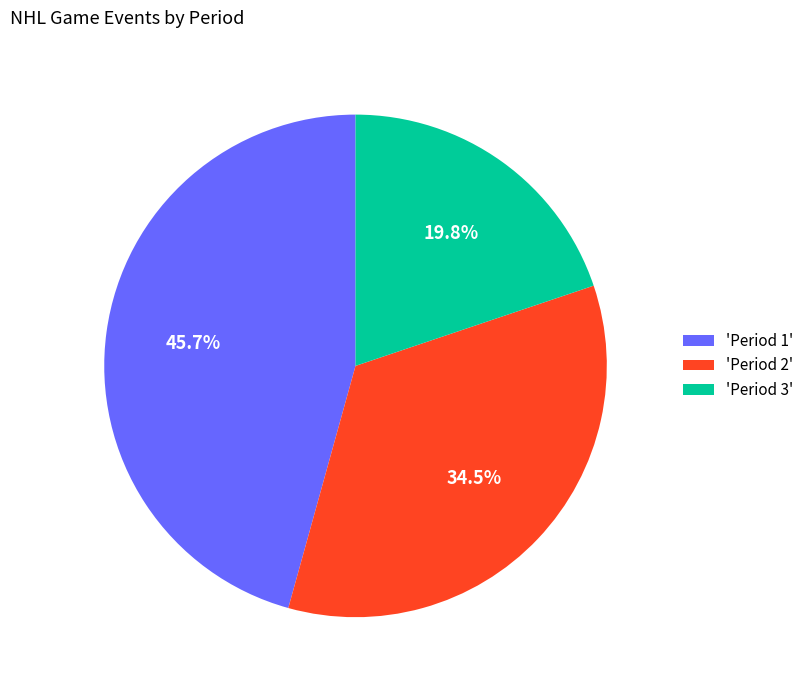

Is there a majority slice in this chart?

No